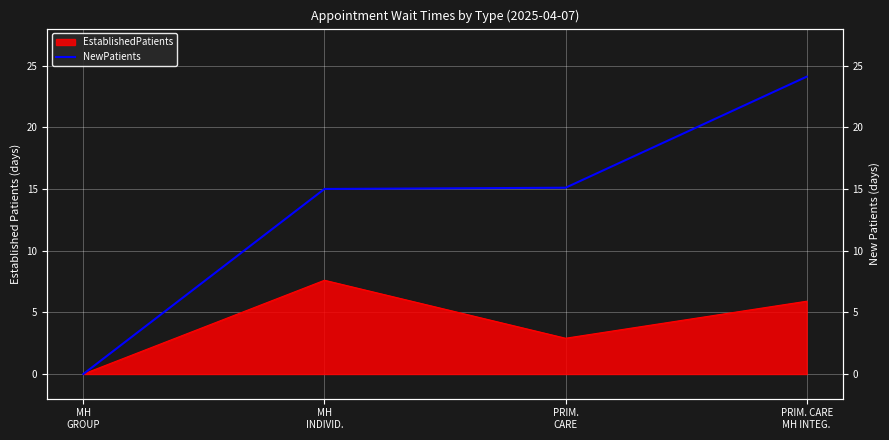

What is the label of the 1st point from the left?

MH
GROUP